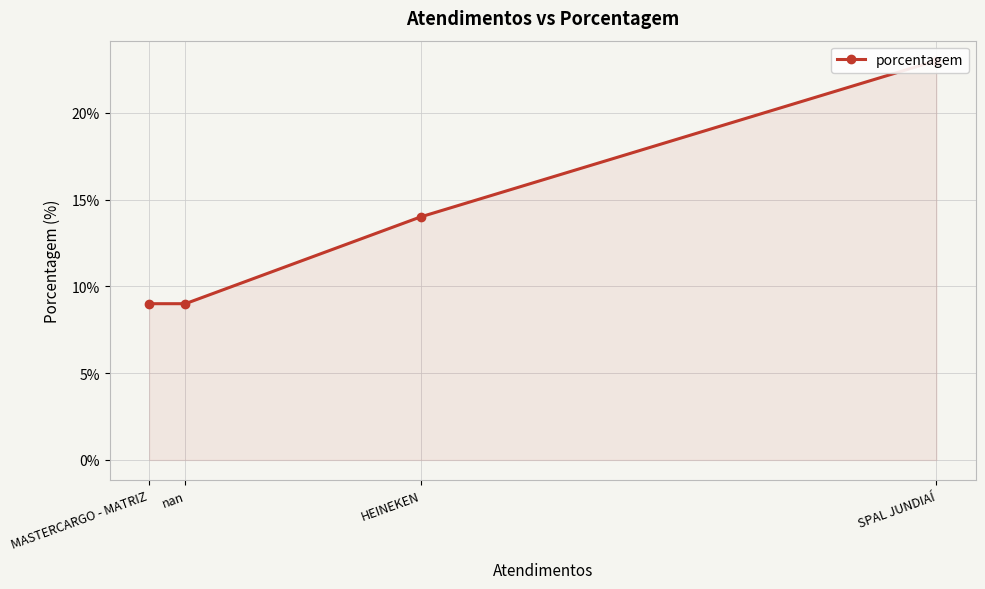

Is it true that the value at SPAL JUNDIAÍ is 31?

False